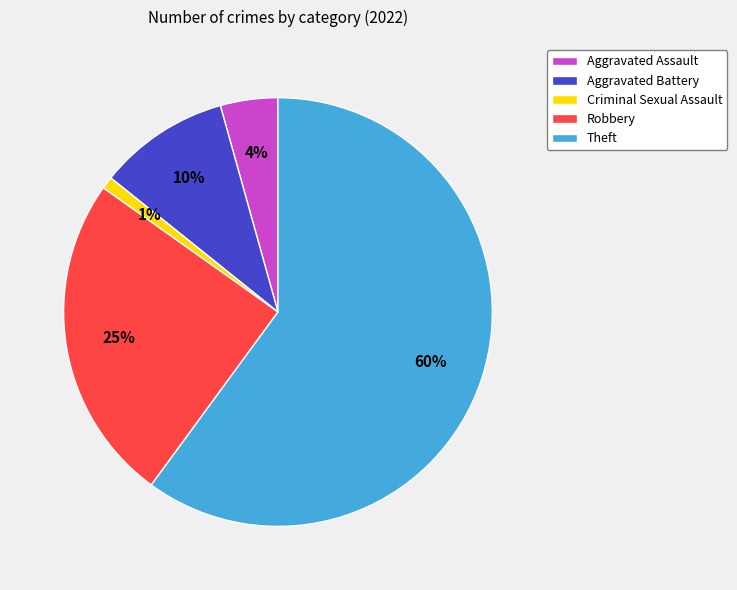

Which has a higher value, Criminal Sexual Assault or Aggravated Assault?

Aggravated Assault